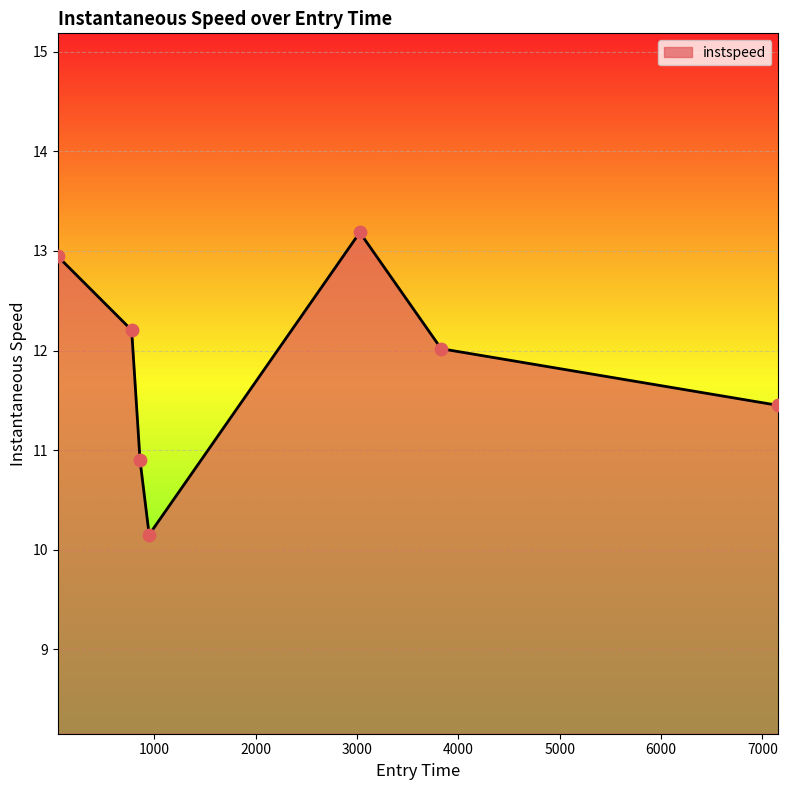

How many interior local valleys (lower than both neighbors) does the data have?

1